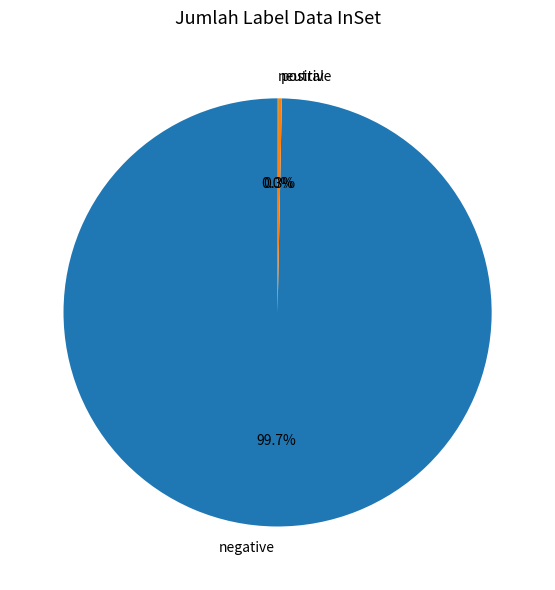

Which category accounts for the majority?

negative